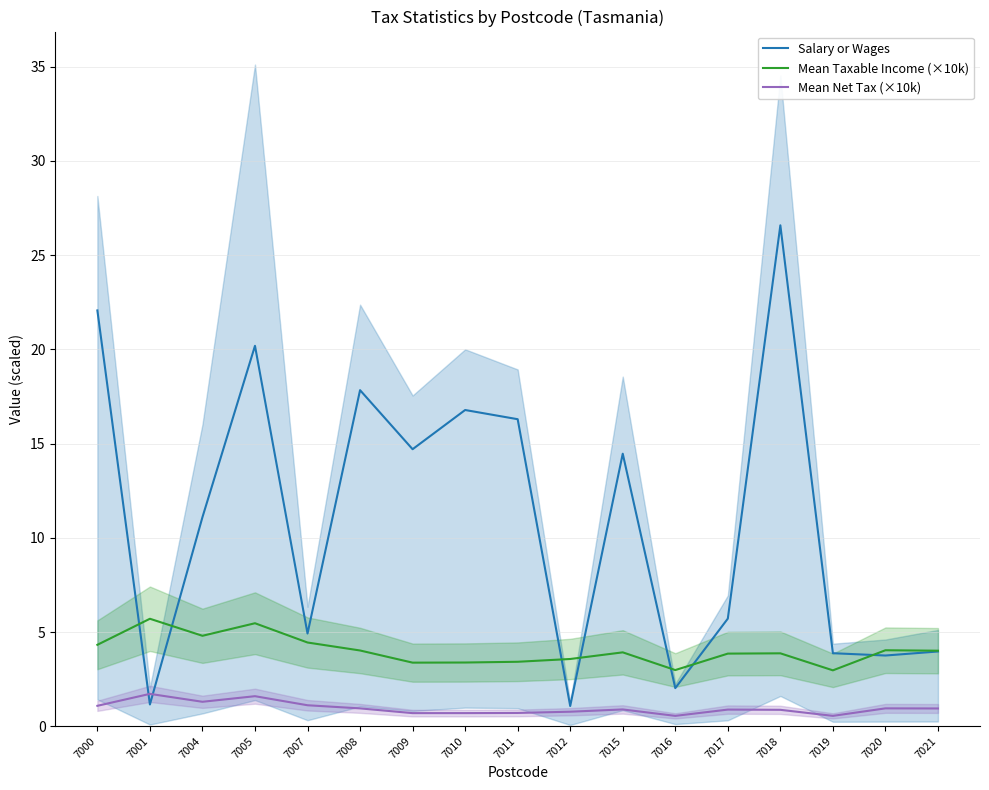

At which label is Salary or Wages closest to 13?

7015